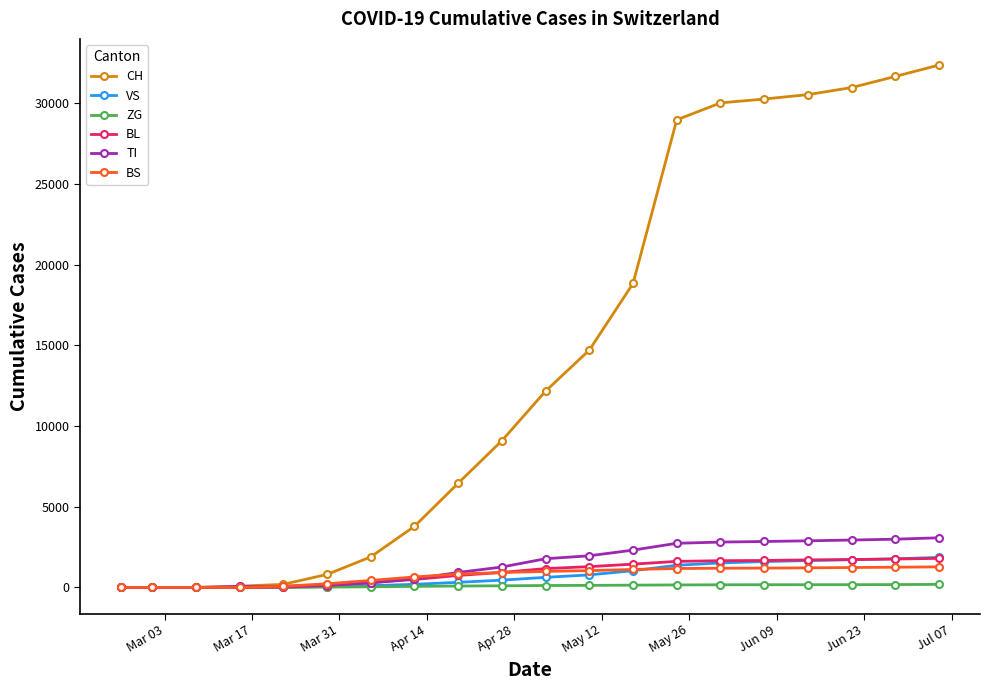

How many data points does each series have?

20